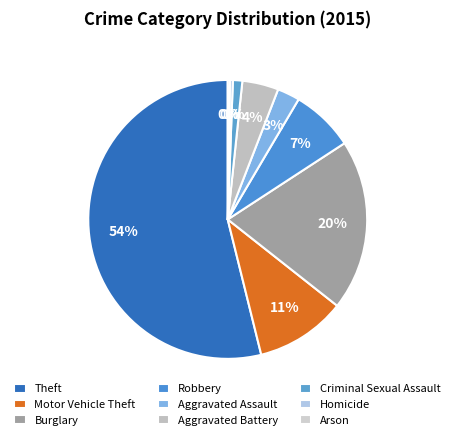

To the nearest percent, what percentage of the pie is Criminal Sexual Assault?

1%